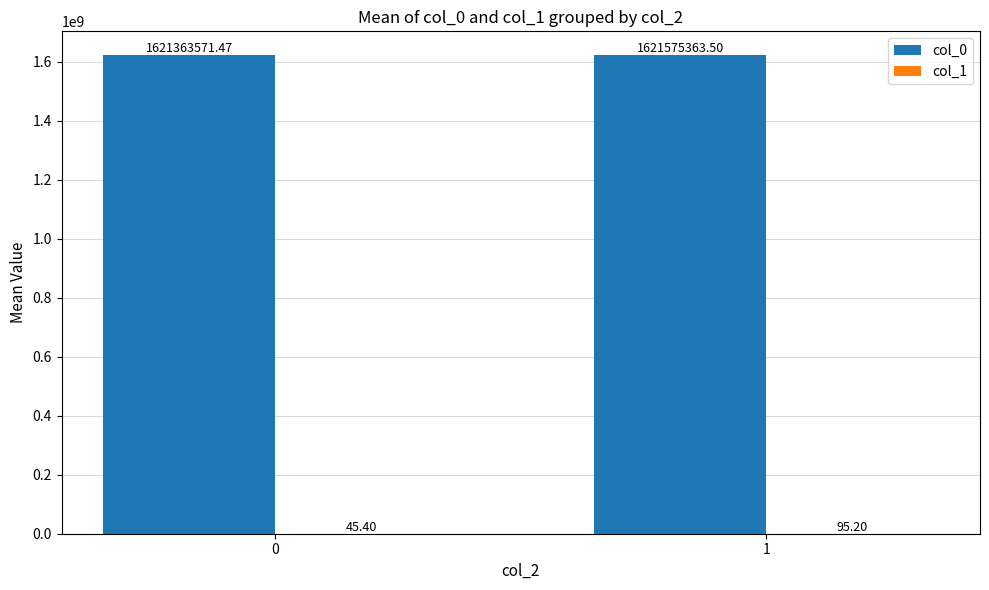

Which series has the largest range (max minus min)?

col_0